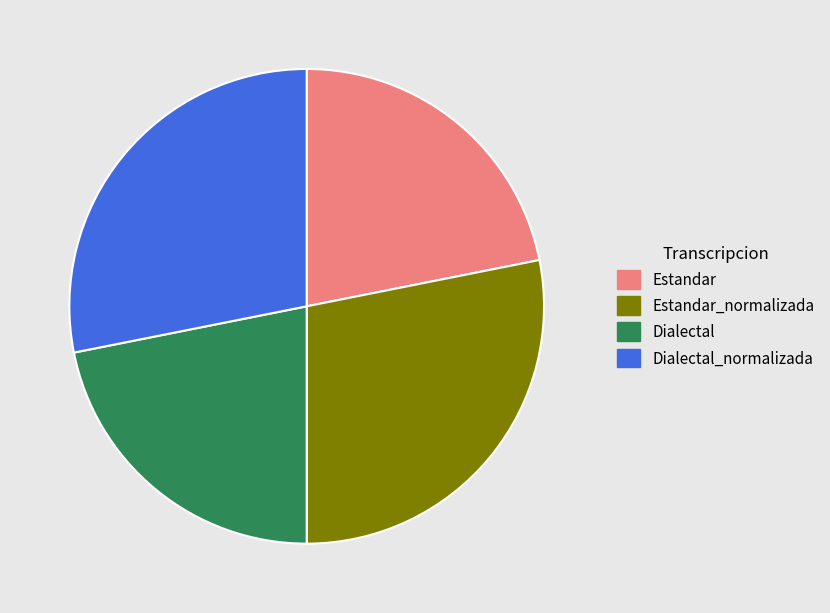

True or false: Dialectal accounts for 22% of the total.

True